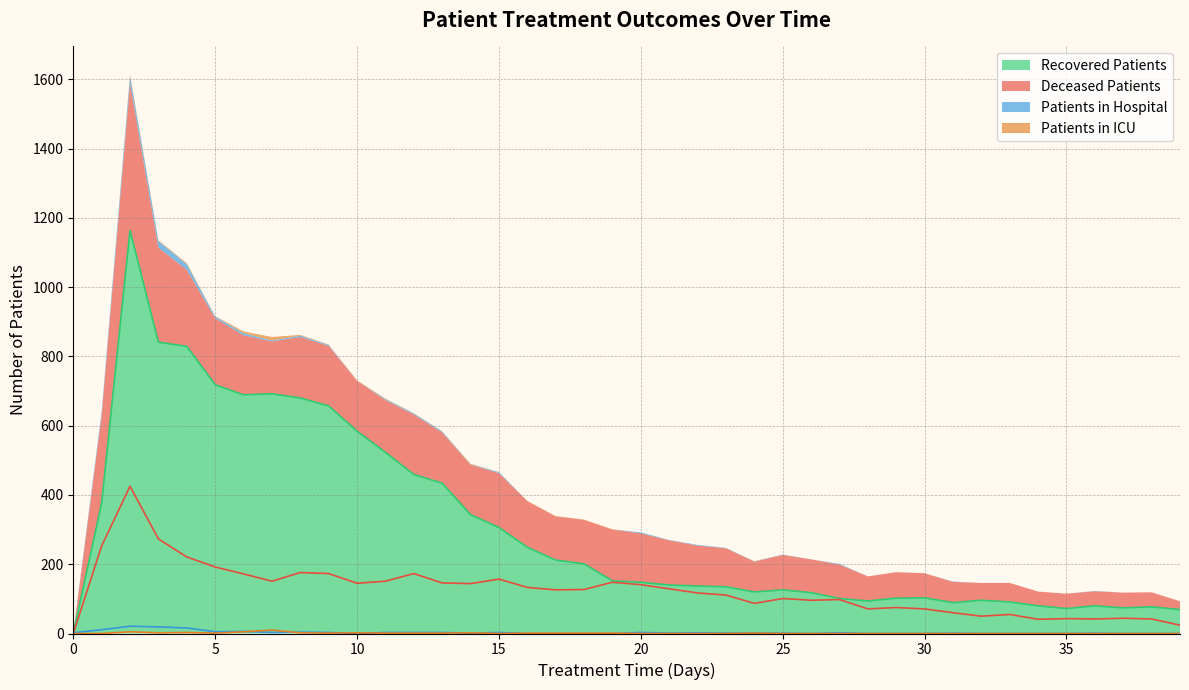

Reading left to right, what are all the values shown in this chart?

patients_in_hospital: 0=2	1=11	2=21	3=19	4=16	5=5	6=6	7=3	8=4	9=3	10=0	11=3	12=3	13=3	14=1	15=3	16=0	17=0	18=0	19=0	20=3	21=1	22=2	23=1	24=1	25=1	26=0	27=2	28=0	29=0	30=0	31=1	32=0	33=0	34=0	35=0	36=1	37=0	38=0	39=0
patients_in_icu: 0=0	1=0	2=5	3=2	4=3	5=1	6=5	7=10	8=2	9=1	10=2	11=1	12=1	13=1	14=2	15=0	16=1	17=1	18=1	19=1	20=0	21=0	22=0	23=0	24=1	25=0	26=0	27=0	28=0	29=0	30=0	31=0	32=0	33=0	34=0	35=0	36=0	37=0	38=0	39=0
recovered_patients: 0=0	1=377	2=1163	3=841	4=829	5=718	6=689	7=692	8=680	9=657	10=584	11=523	12=459	13=434	14=343	15=306	16=249	17=212	18=201	19=152	20=148	21=140	22=137	23=135	24=120	25=126	26=118	27=101	28=94	29=102	30=103	31=89	32=96	33=91	34=80	35=72	36=80	37=74	38=77	39=69
deceased_patients: 0=0	1=253	2=425	3=273	4=221	5=192	6=172	7=151	8=176	9=173	10=145	11=151	12=173	13=146	14=144	15=157	16=133	17=126	18=127	19=148	20=141	21=129	22=117	23=111	24=87	25=101	26=96	27=98	28=71	29=75	30=71	31=60	32=50	33=55	34=41	35=43	36=42	37=44	38=42	39=24